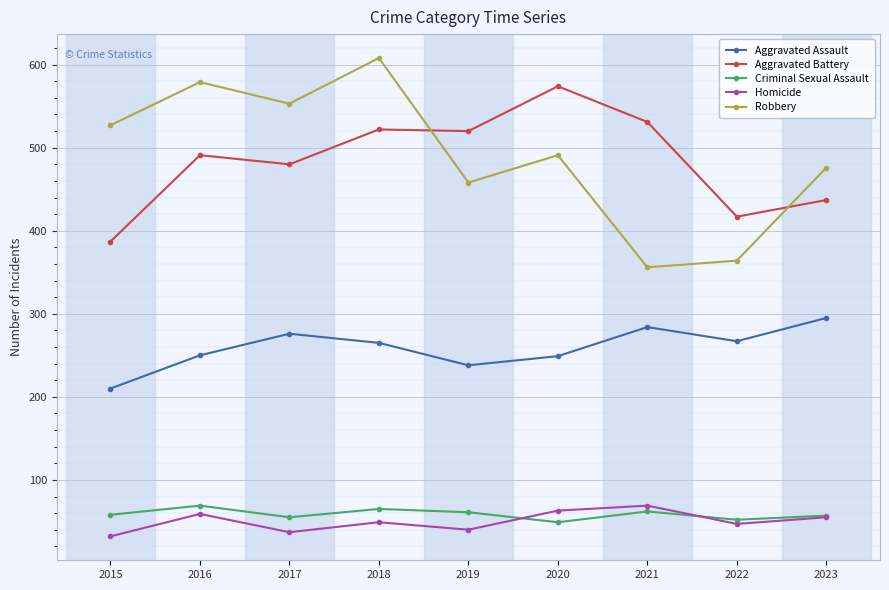

The Homicide series shows 32 at 2015. True or false?

True